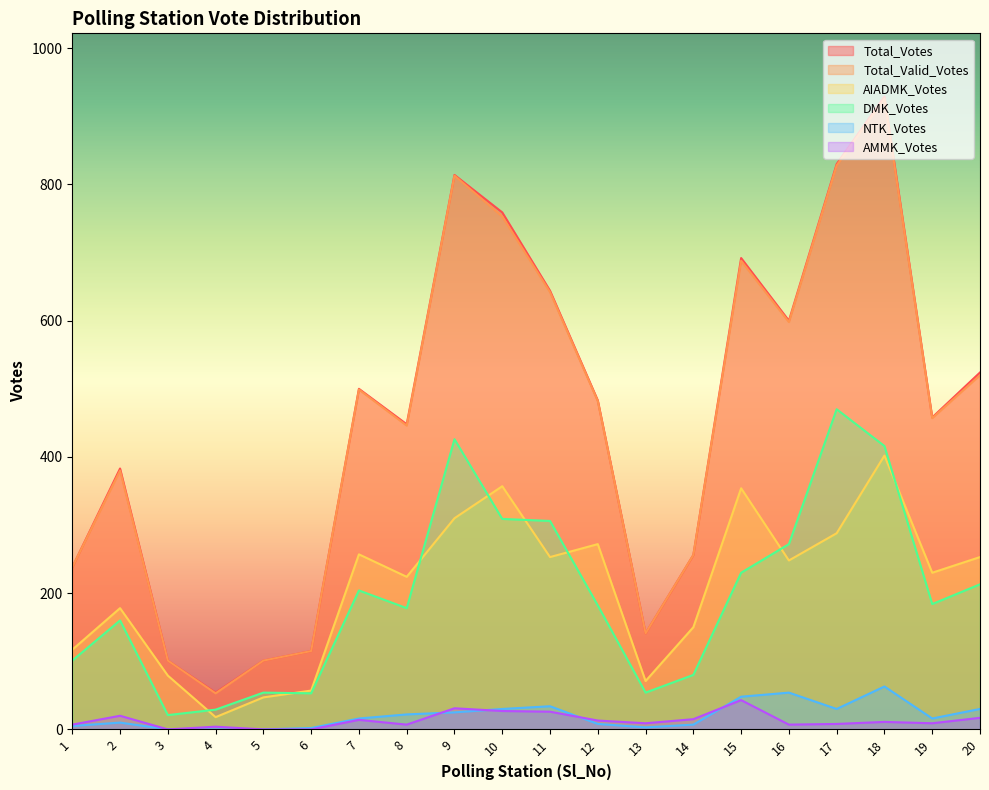

What are all the series names shown in the legend?

Total_Votes, Total_Valid_Votes, AIADMK_Votes, DMK_Votes, NTK_Votes, AMMK_Votes